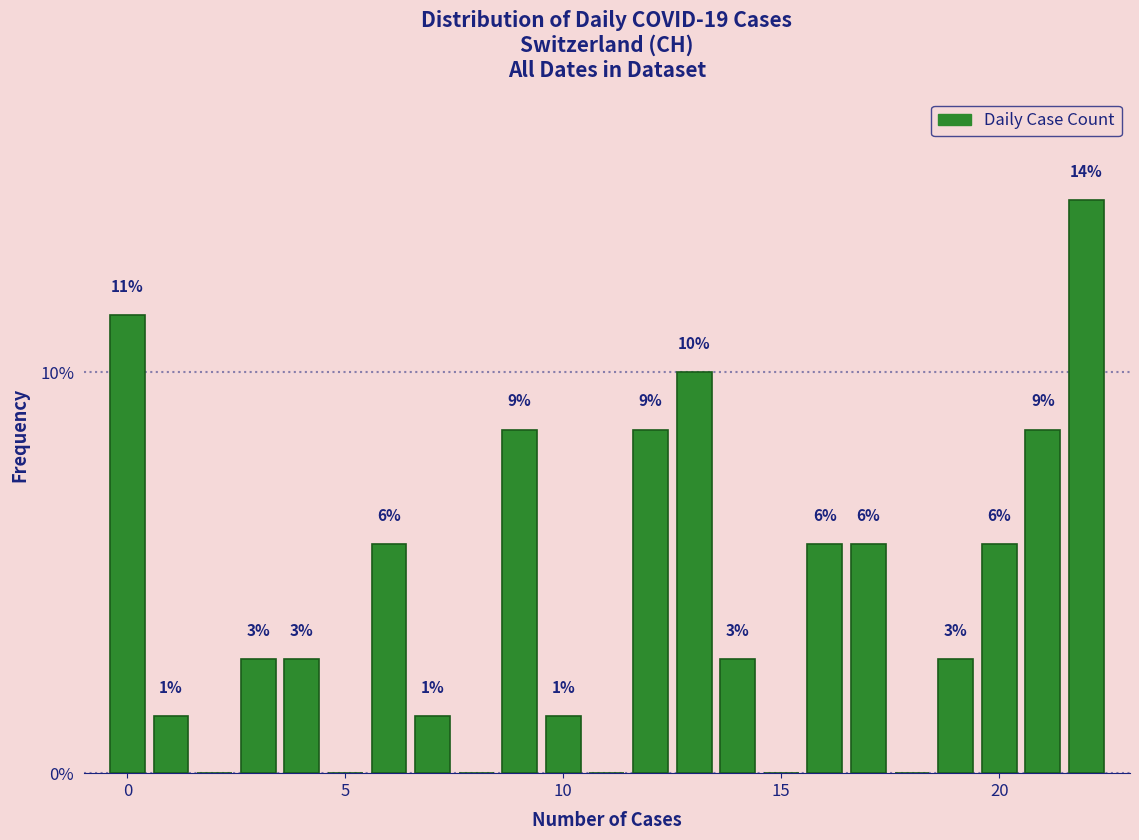

Read against the x-axis, roughly where is the centre of the tallest bar?

22.0